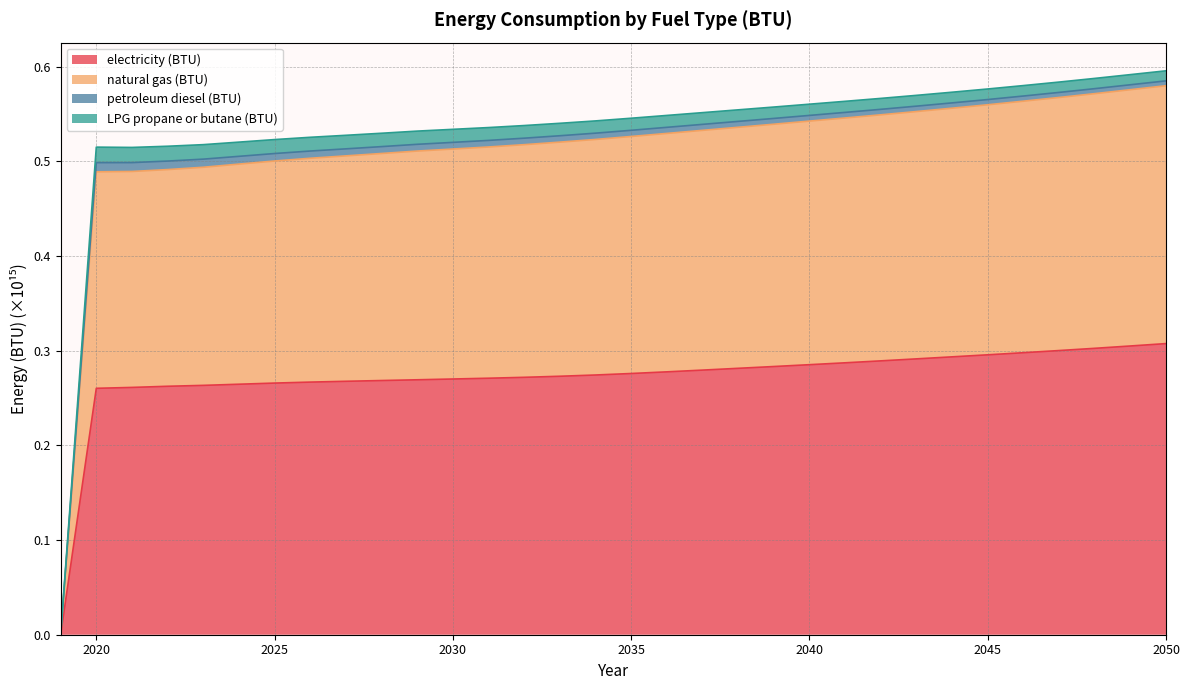

Rank the categories by natural gas (BTU) value from highest to lowest.

2050, 2049, 2048, 2047, 2046, 2045, 2044, 2043, 2042, 2041, 2040, 2039, 2038, 2037, 2036, 2035, 2034, 2033, 2032, 2031, 2030, 2029, 2028, 2027, 2026, 2025, 2024, 2023, 2022, 2021, 2020, 2019